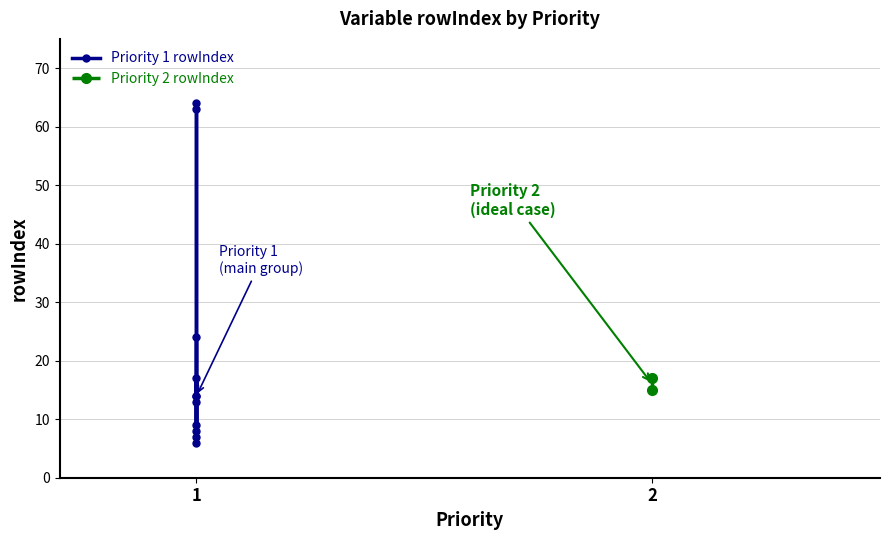

List the labels in order of value, largest first.

1, 1, 1, 1, 1, 1, 1, 1, 1, 1, 1